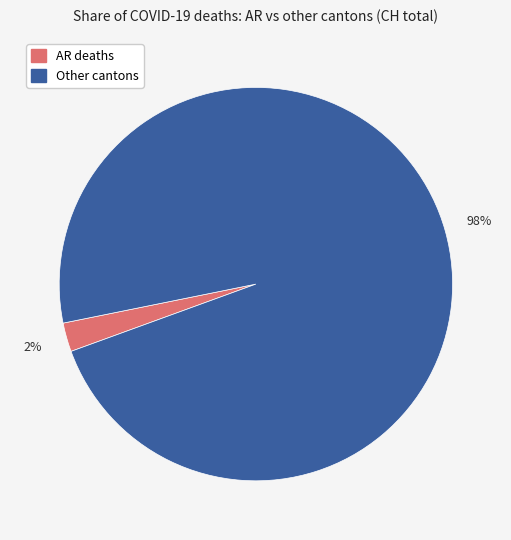

How many slices are in this pie chart?

2